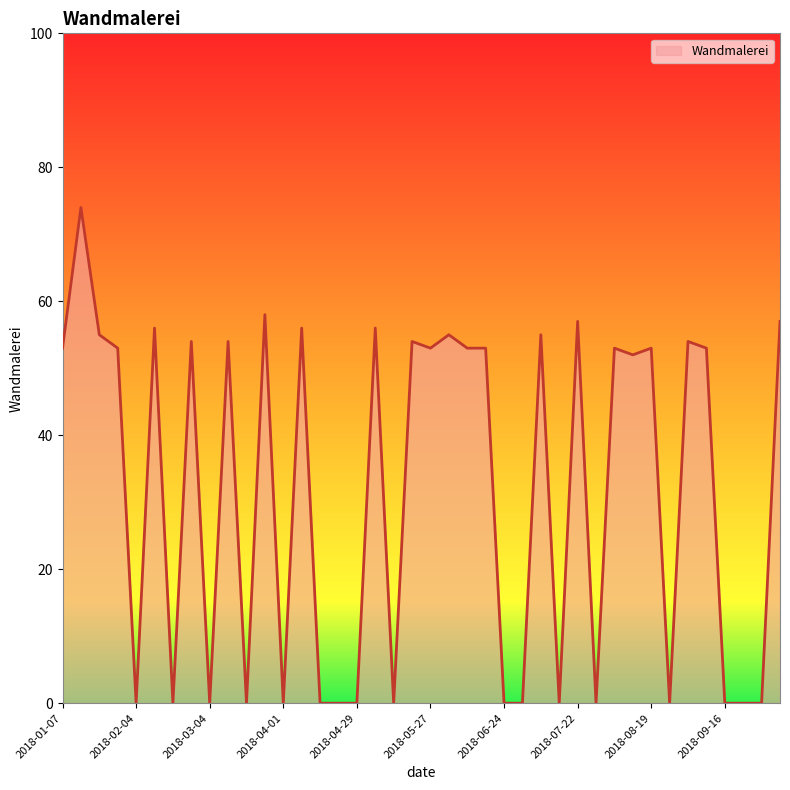

What is the greatest value displayed?

74